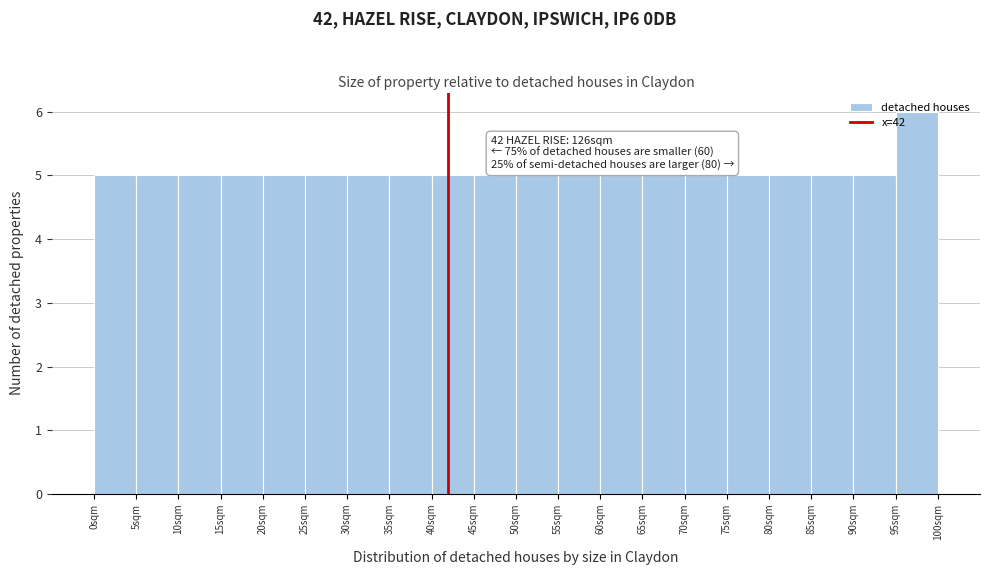

Over which range of the x-axis is the bar tallest?

95 to 100